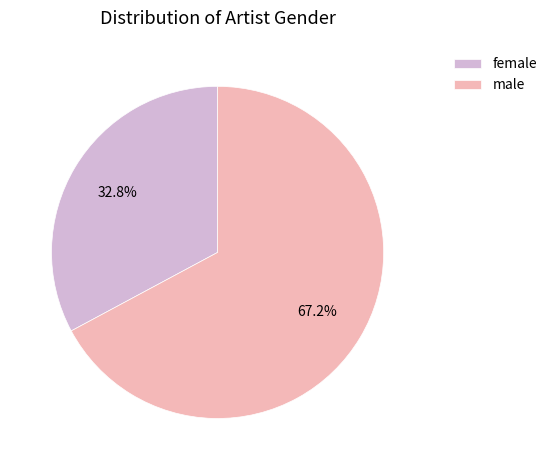

Does female account for over 50% of the chart?

No